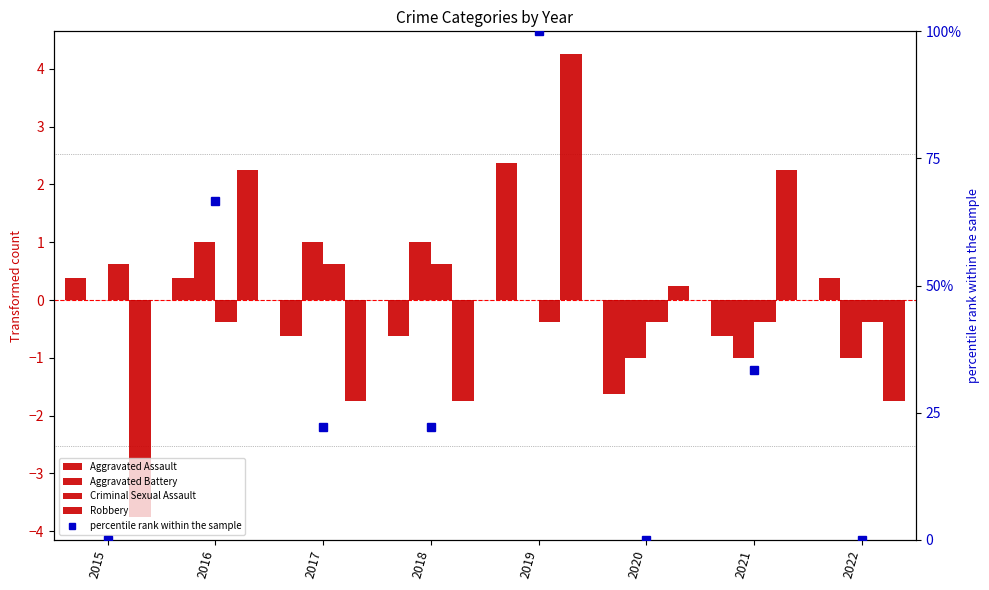

The percentile rank within the sample series shows 33.3 at 2021. True or false?

True